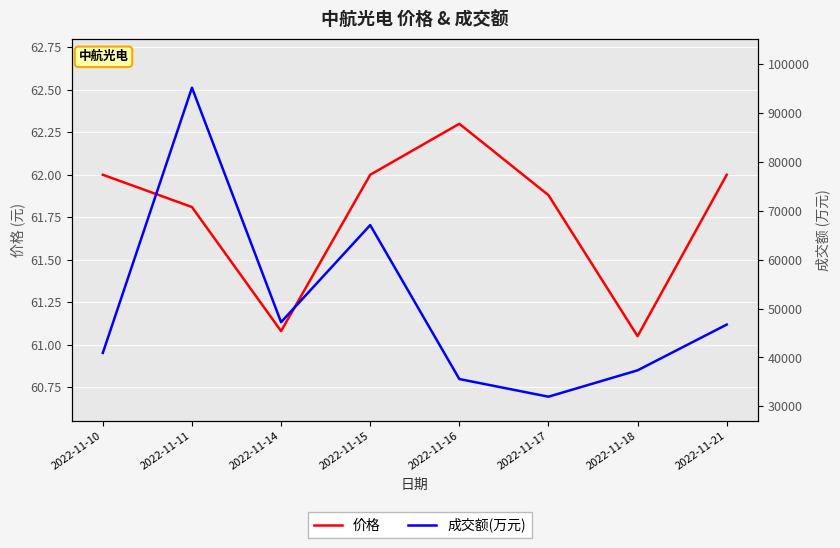

The 价格 series shows 61.1 at 2022-11-14. True or false?

True